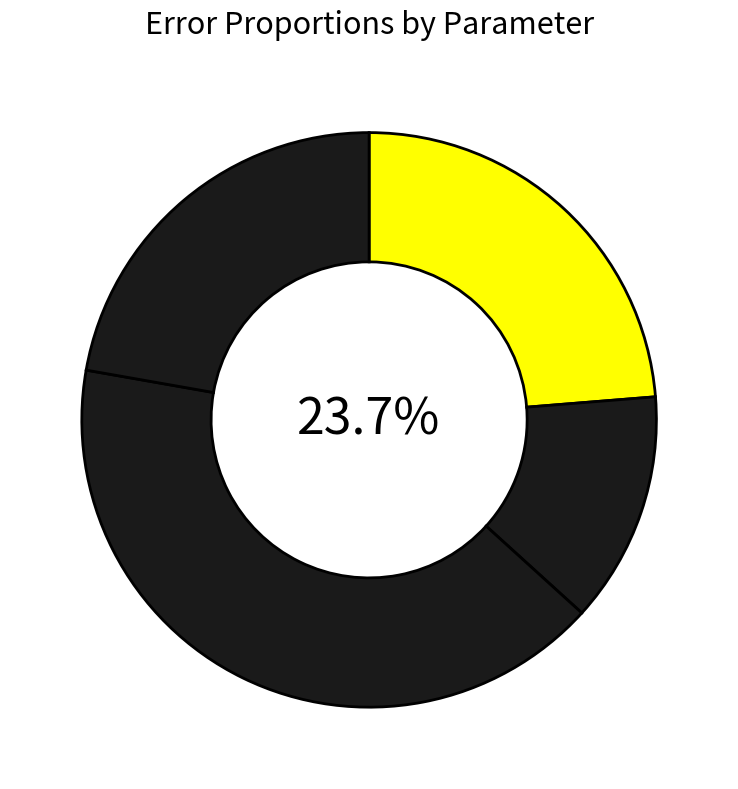

Is gamma the majority of the pie?

No